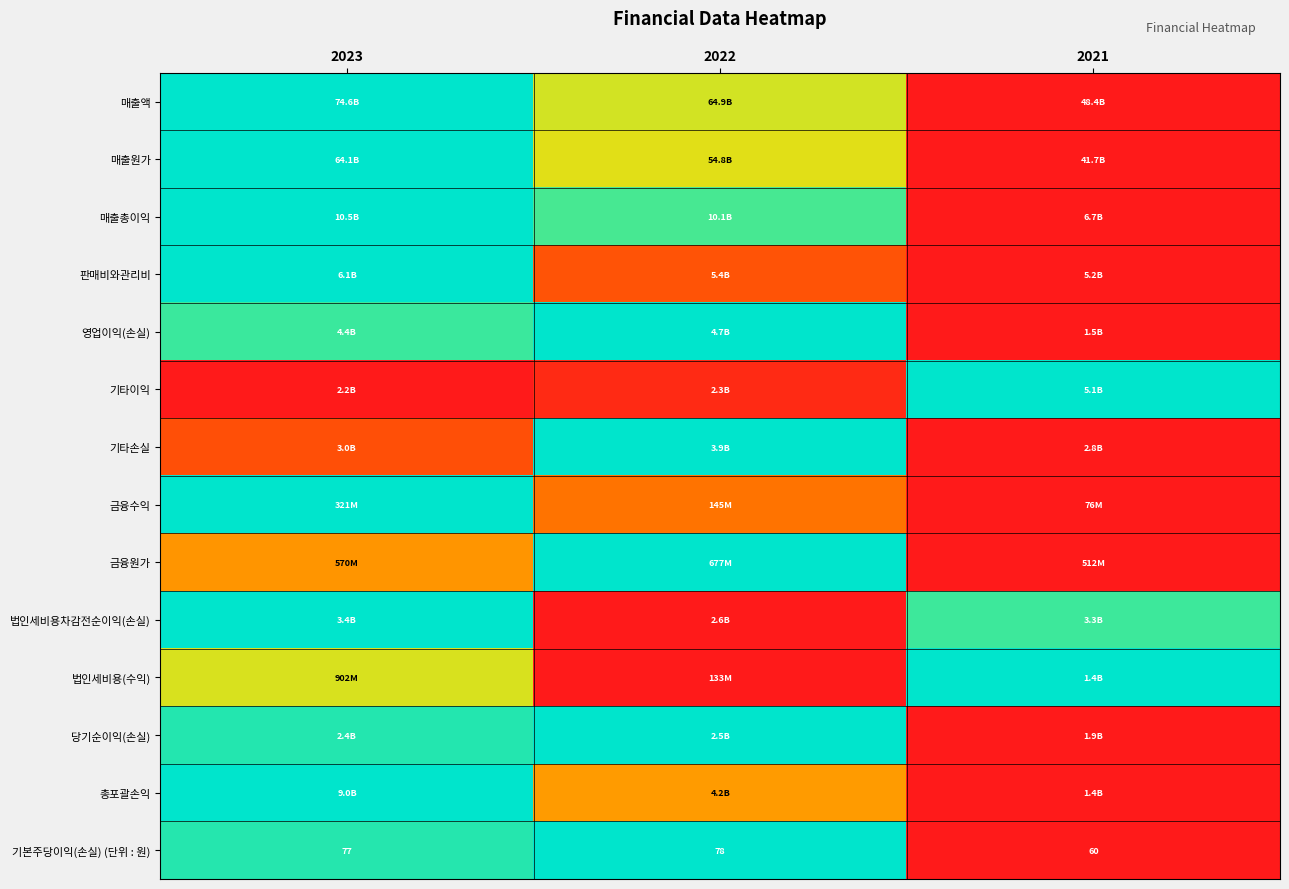

Which series has the widest spread of values?

매출액